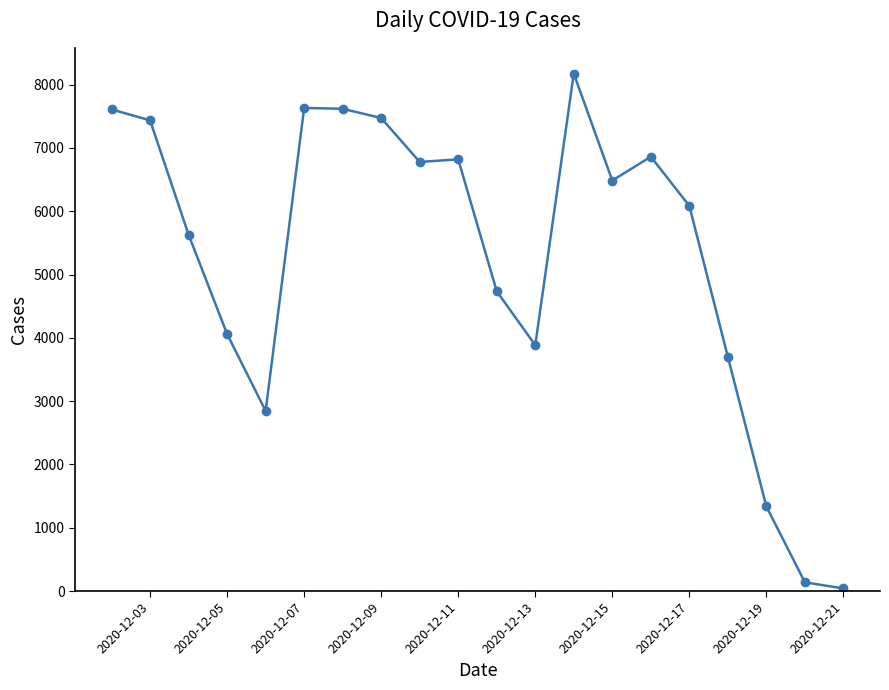

What is the difference between the second highest and second lowest values?

7493